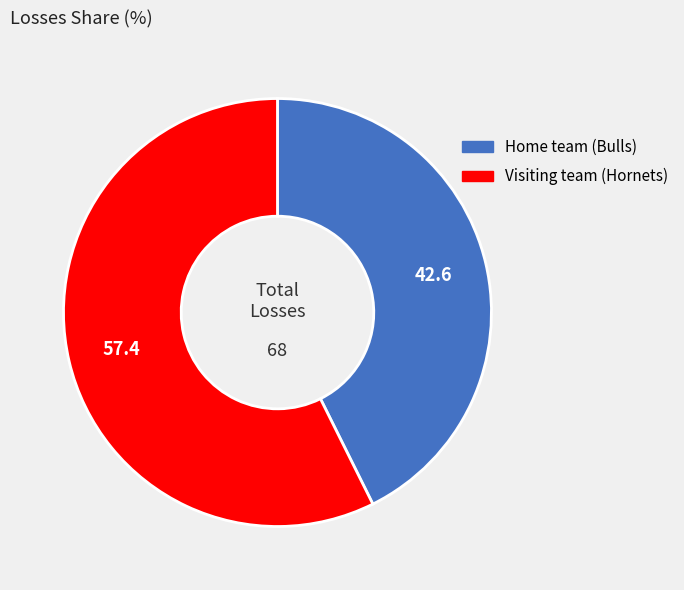

Is Home team (Bulls) the majority of the pie?

No